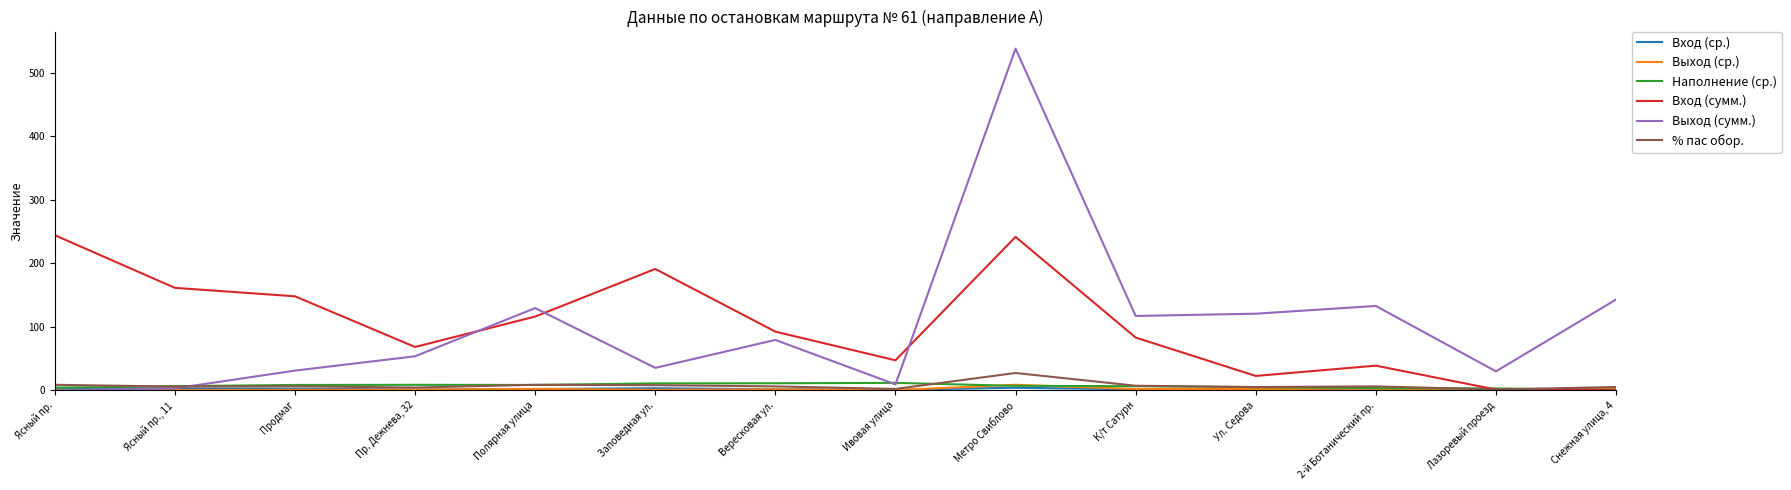

At which category is the sum across all series the highest?

Метро Свиблово